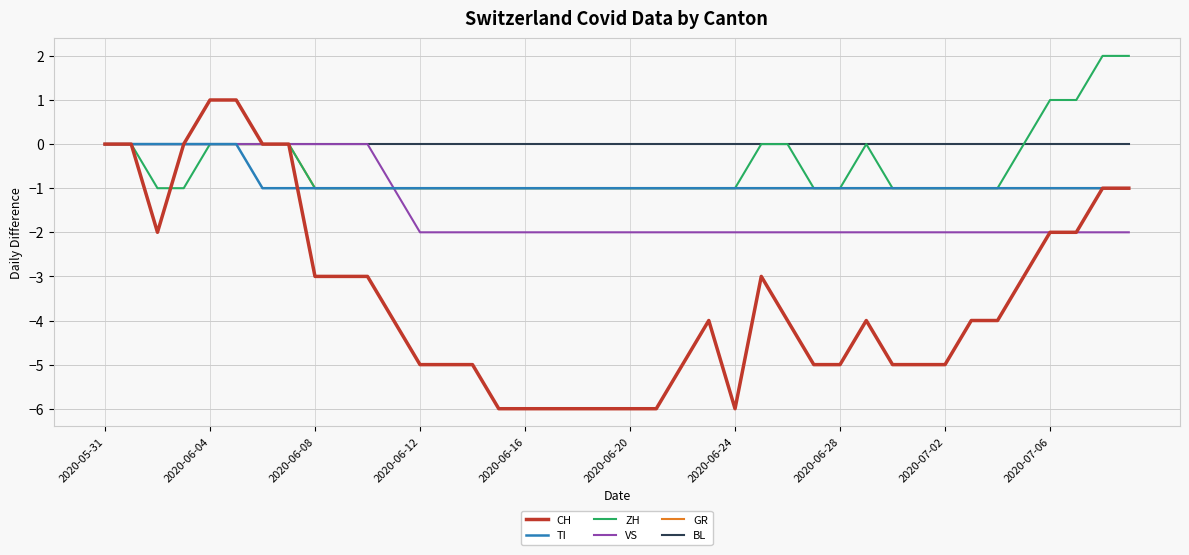

Which series has the largest range (max minus min)?

CH